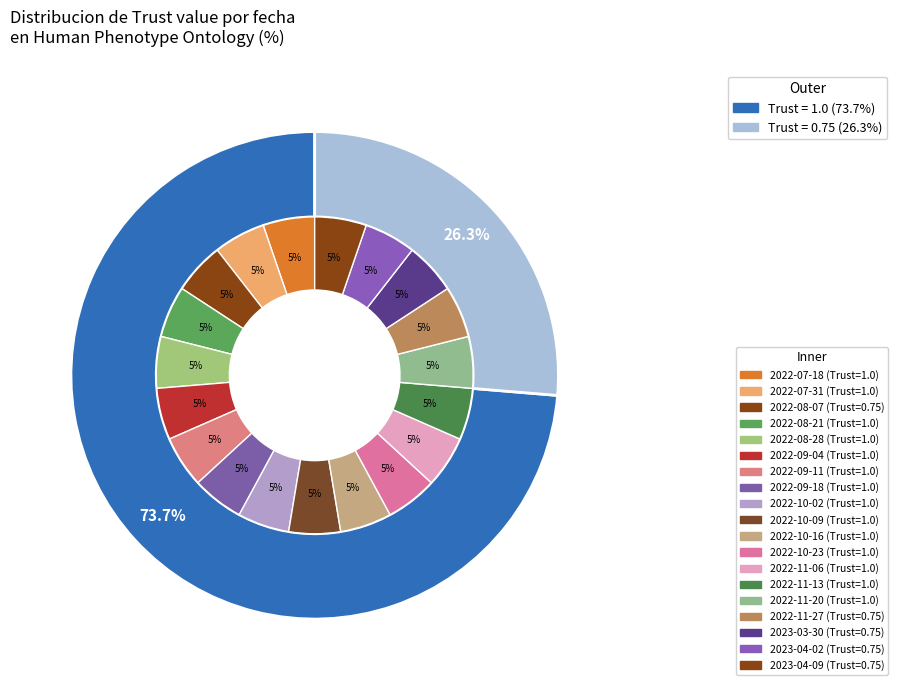

How many segments does this pie chart have?

19